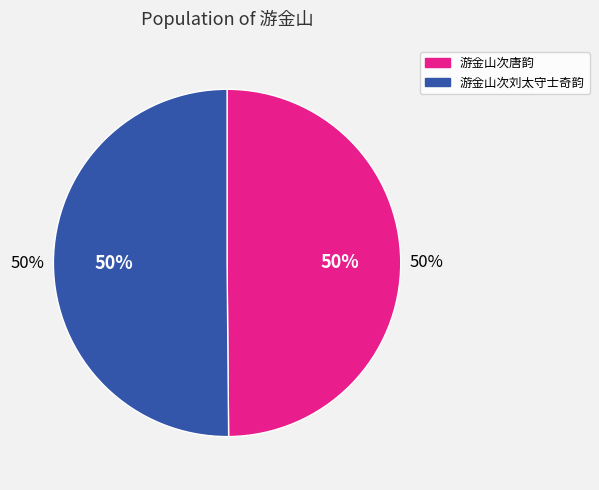

What is the largest slice in the pie chart?

游金山次刘太守士奇韵